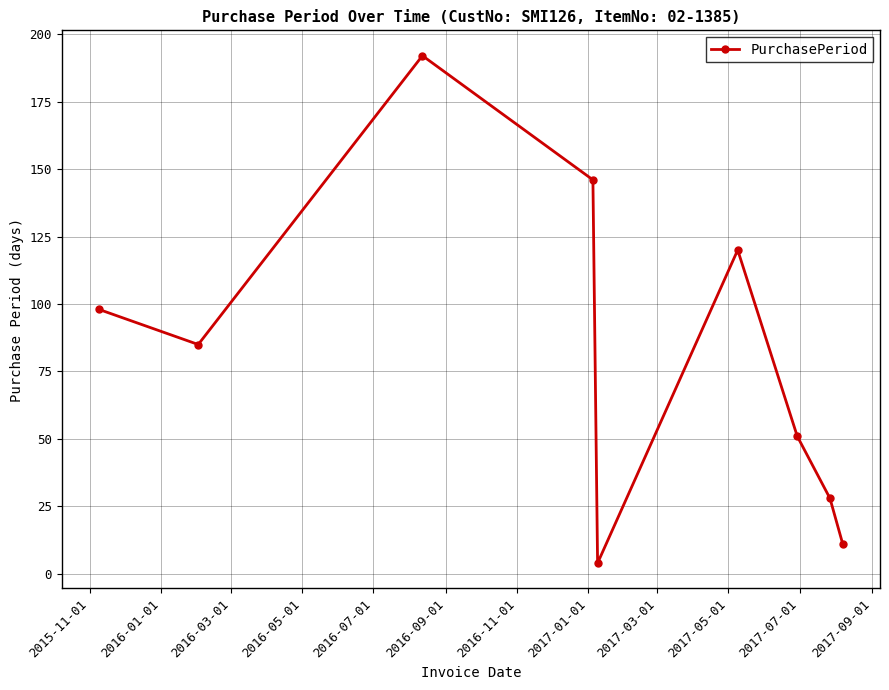

How many points are lower than both their immediate neighbors (excluding endpoints)?

2